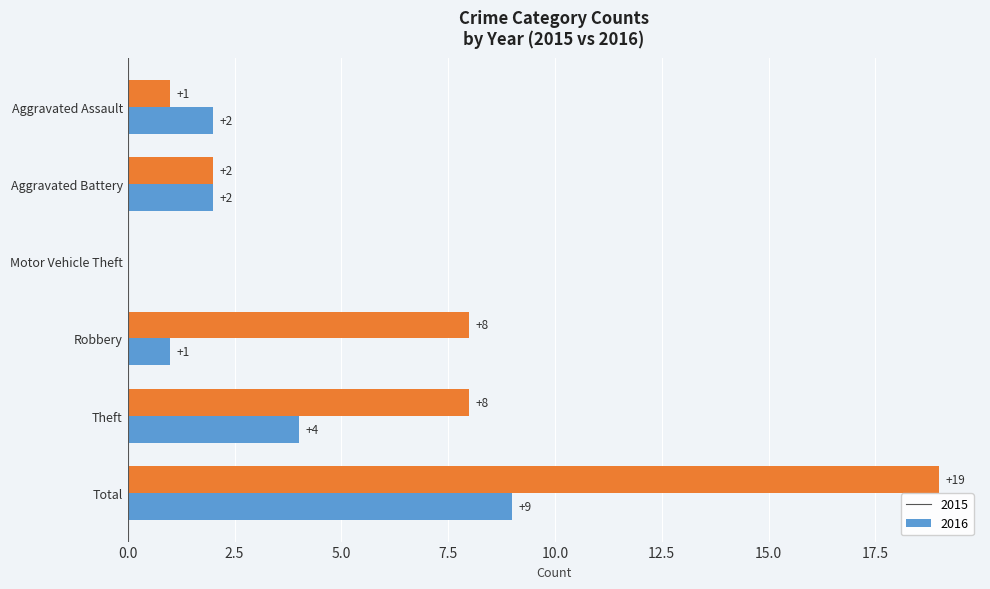

Read the 2016 value at Robbery, to the nearest 5.

10